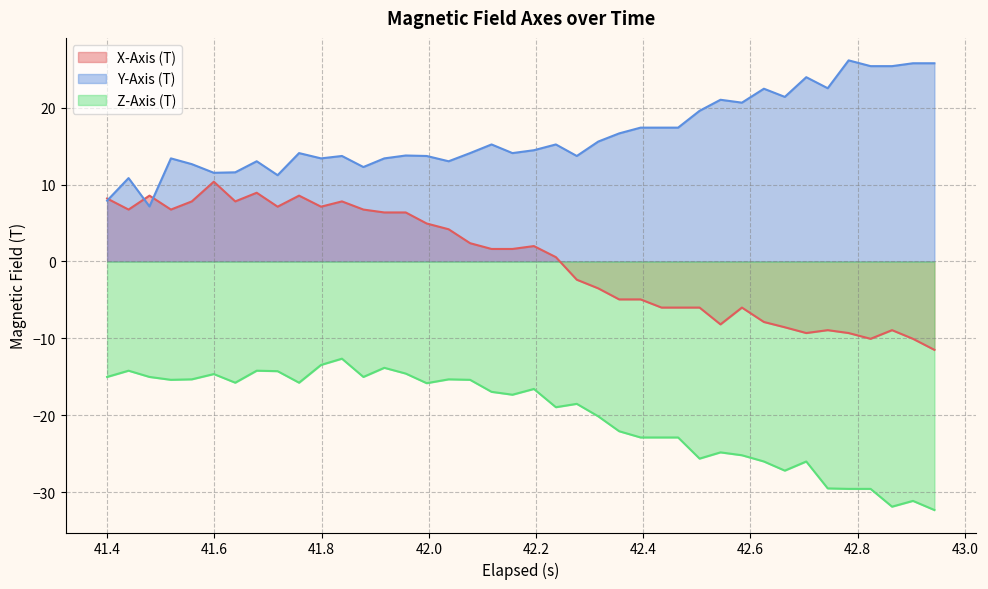

What is the highest value of the Z-Axis (T) series?

-12.6